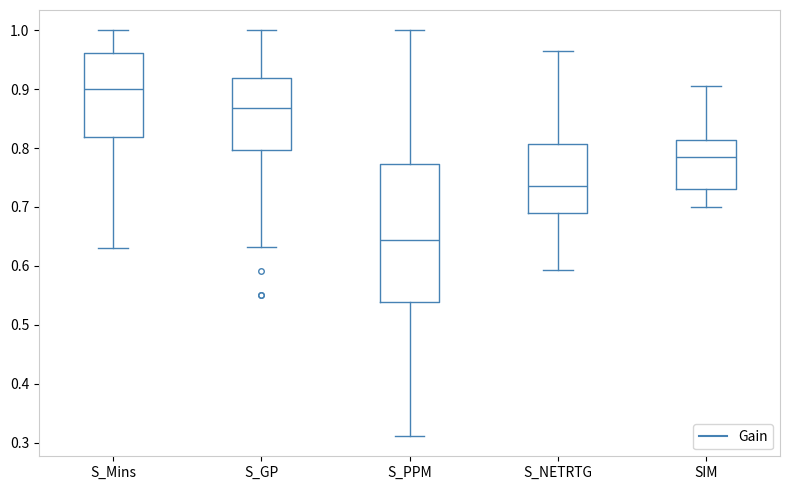

Where does the median line of the box for S_PPM sit on the y-axis? The values are not printed on the chart, so give them approximately, as read against the axis.

0.64